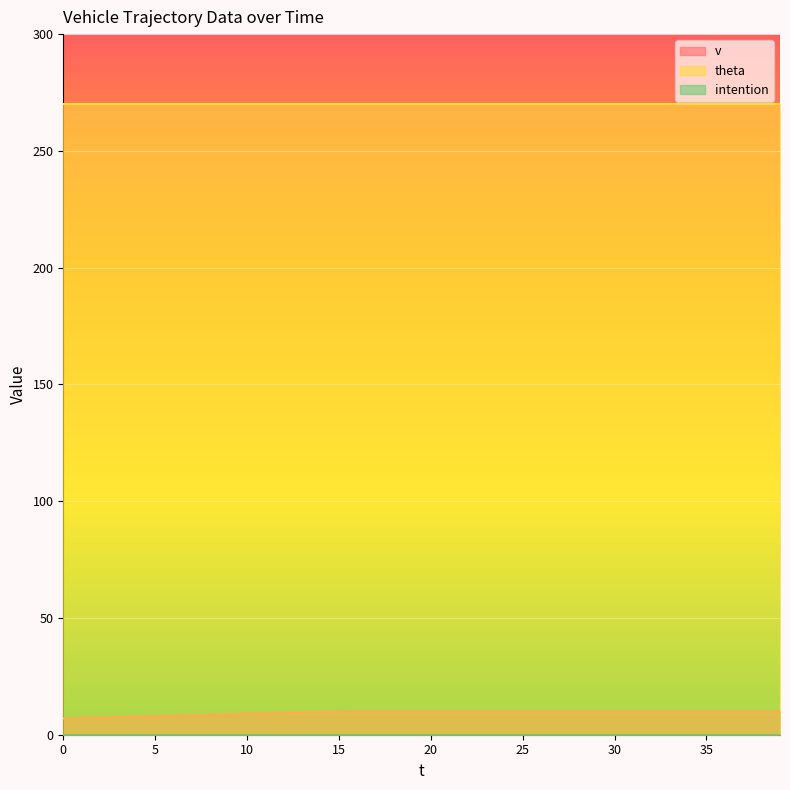

How many series are shown in this chart?

3